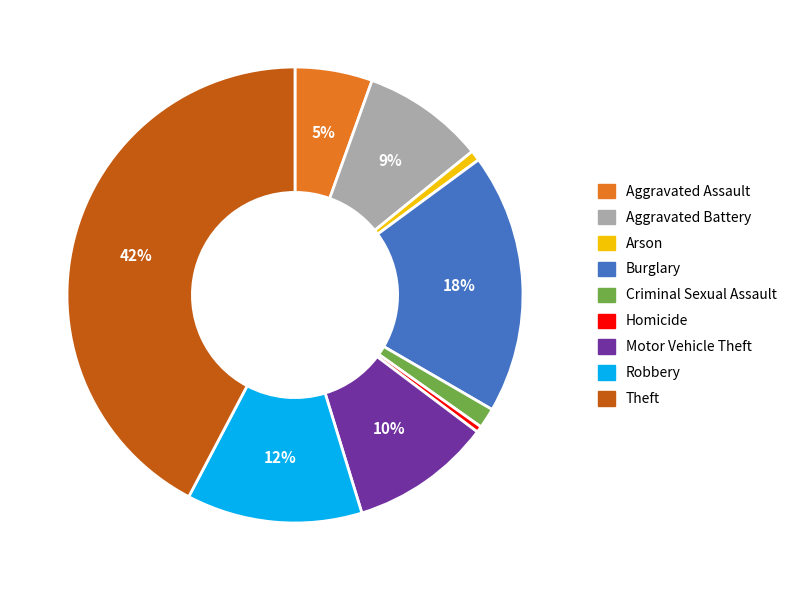

To the nearest percent, what is the difference between the Motor Vehicle Theft and Criminal Sexual Assault slice percentages?

9%